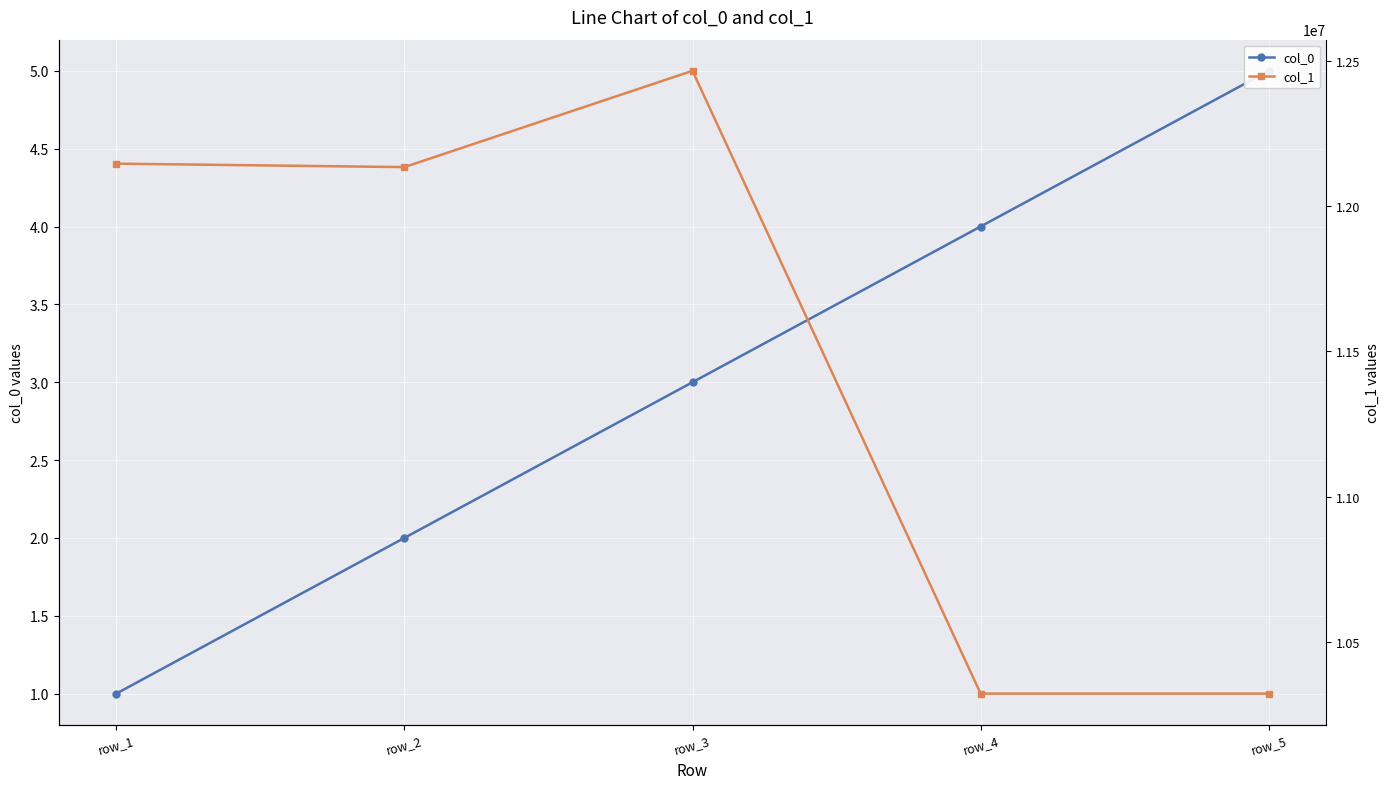

Is the value of col_0 at row_3 greater than the value of col_1 at row_4?

No